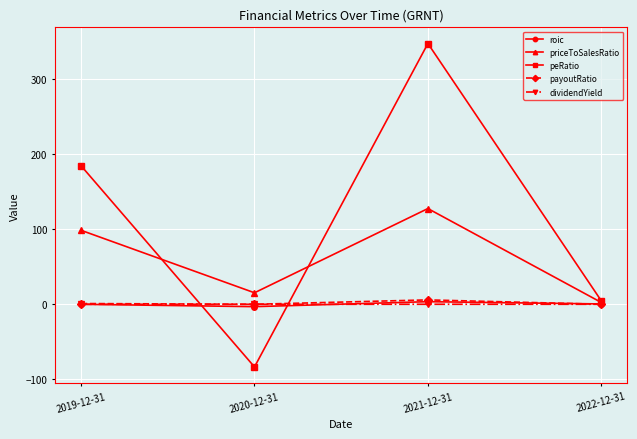

What are all the series names shown in the legend?

roic, priceToSalesRatio, peRatio, payoutRatio, dividendYield